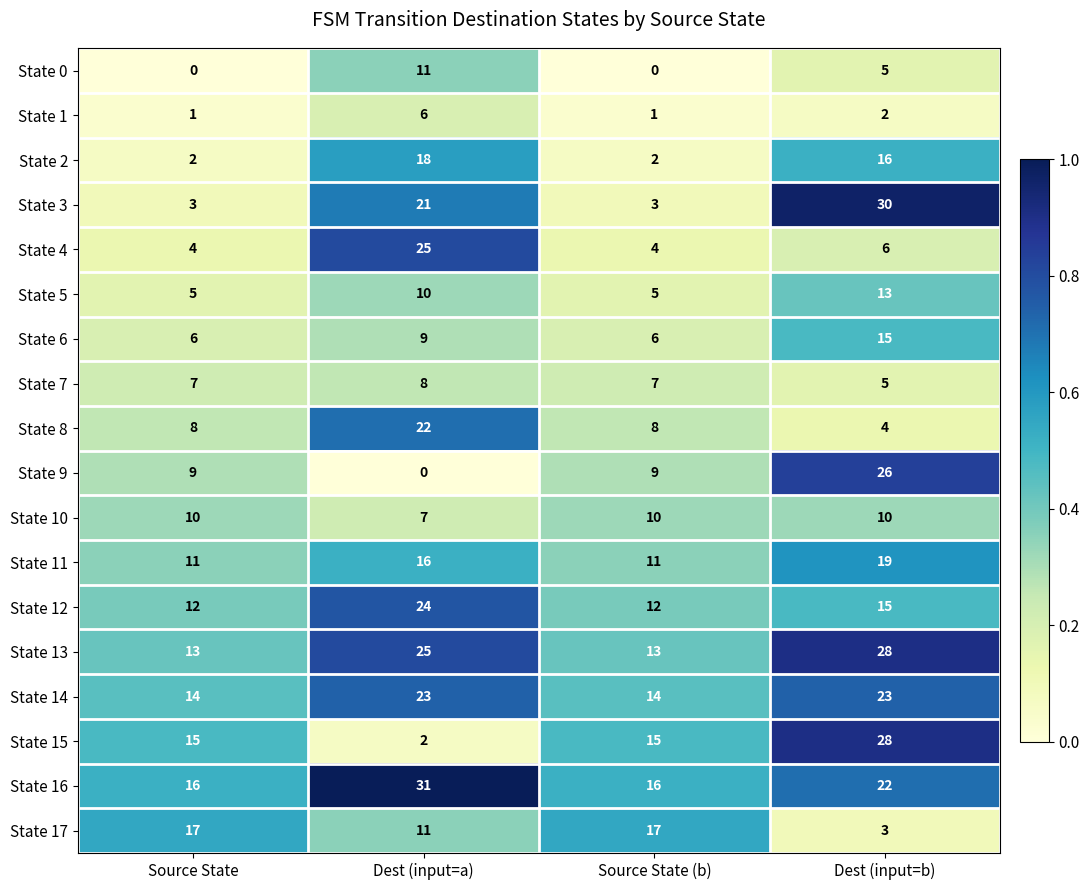

Between Source State and Dest (input=a), which series saw the biggest shift?

State 4